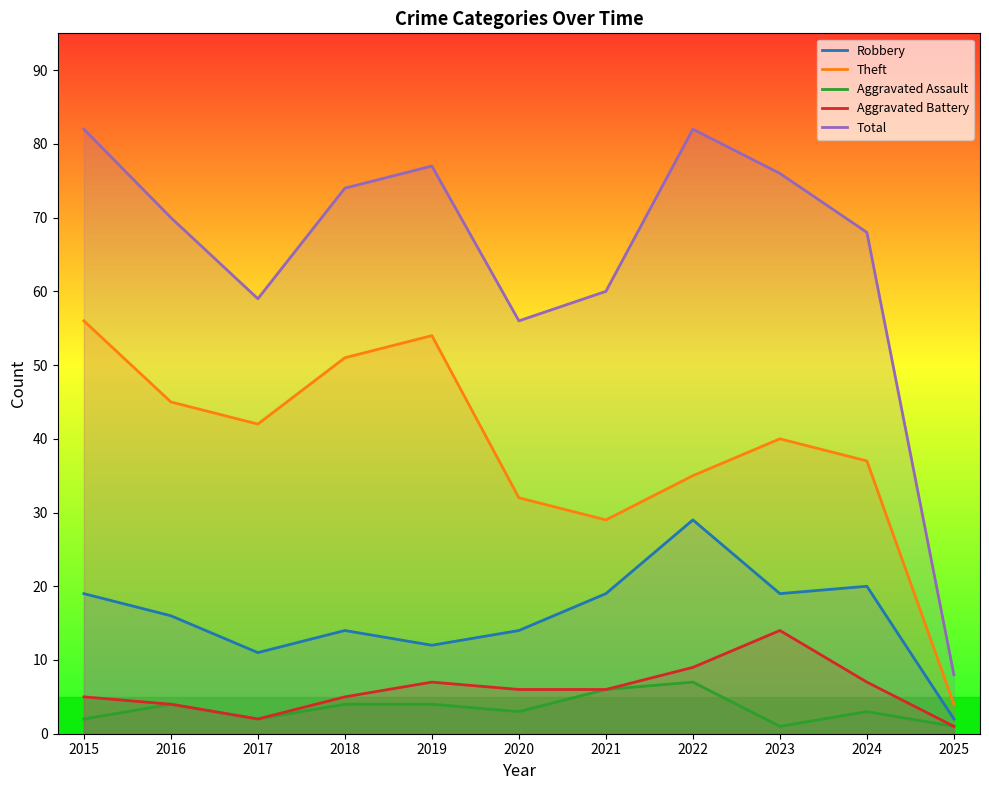

At which category does the chart reach its peak across all series?

2015